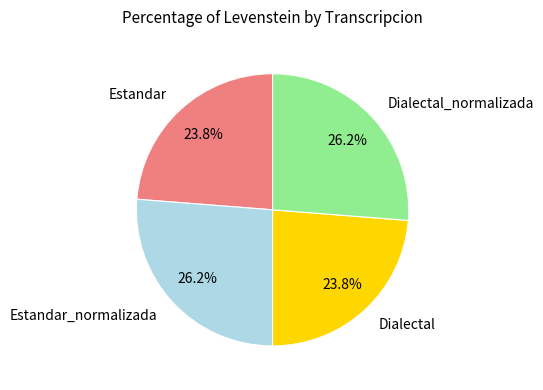

True or false: Dialectal accounts for 12% of the total.

False